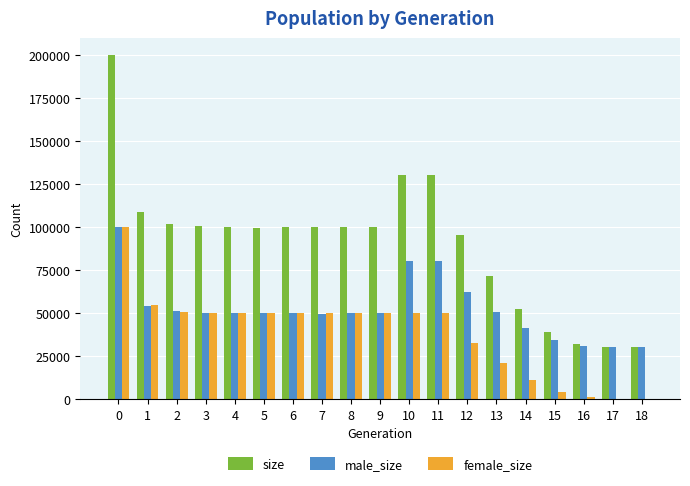

At which label is size closest to 114844?

1